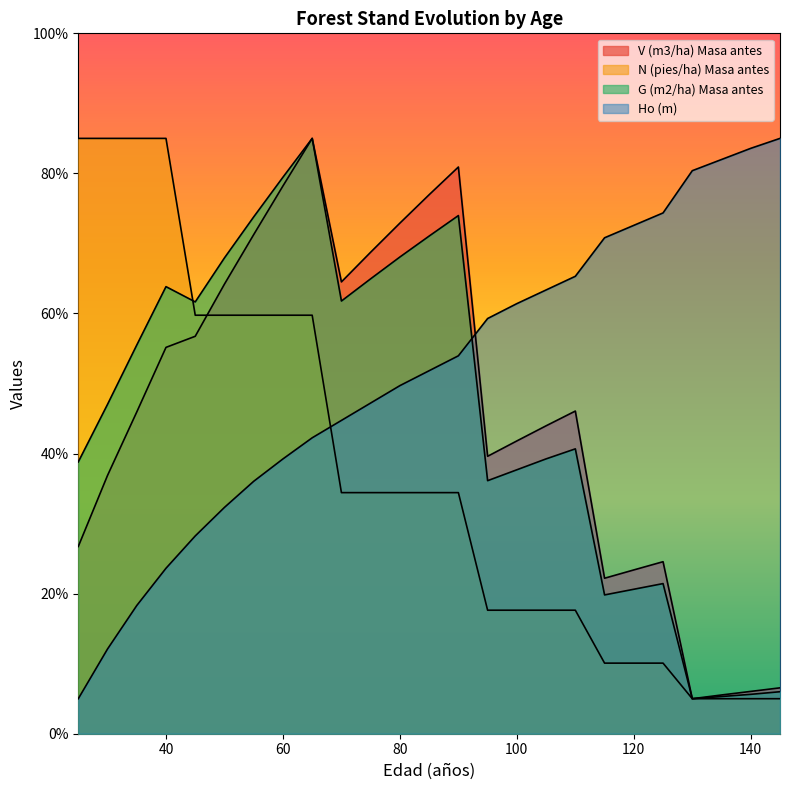

What is the sum of the N (pies/ha) Masa antes values at 125 and 30?

95.1